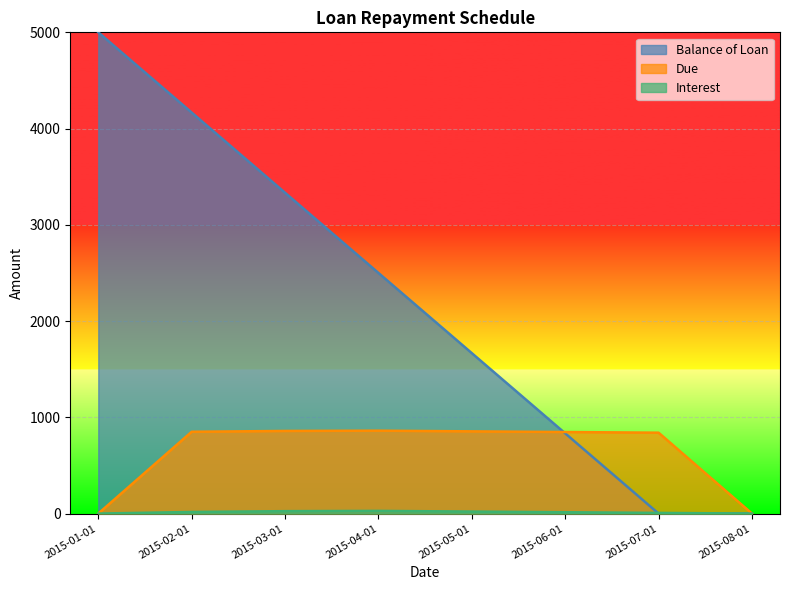

Where is the first local maximum for Interest?

2015-04-01